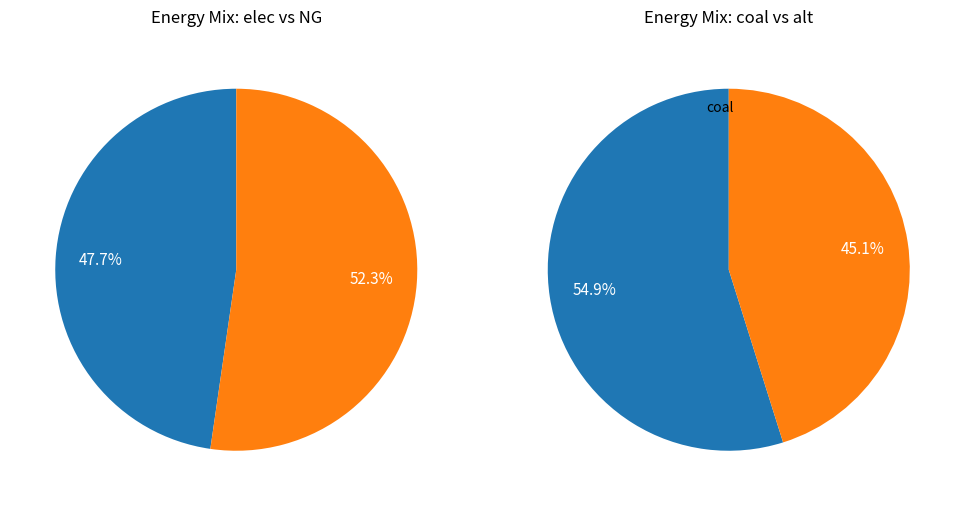

What is the largest slice in the pie chart?

NG